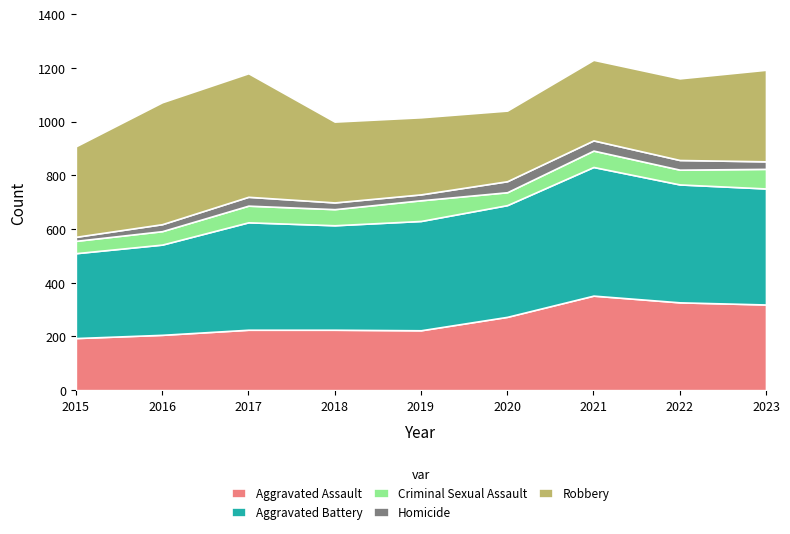

Reading left to right, transcribe all the data shown in this chart.

Aggravated Assault: 194	206	225	225	223	273	352	327	319
Aggravated Battery: 316	336	400	389	407	416	479	439	432
Criminal Sexual Assault: 46	50	62	60	77	48	61	55	73
Homicide: 15	26	33	25	22	41	38	36	28
Robbery: 337	454	460	301	287	263	300	304	341